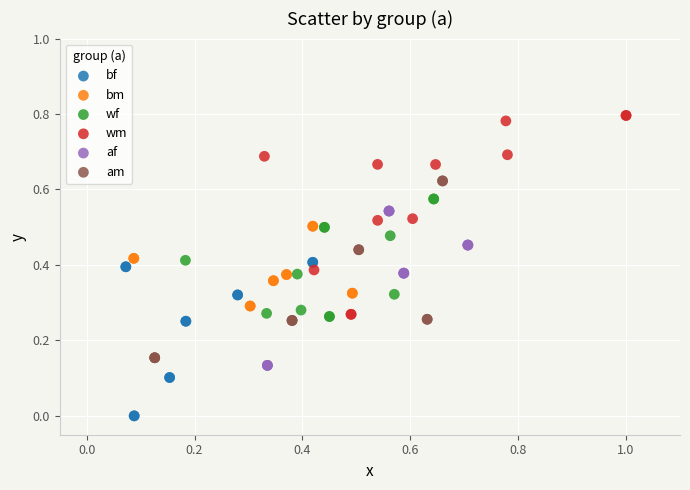

What are all the series names shown in the legend?

bf, bm, wf, wm, af, am